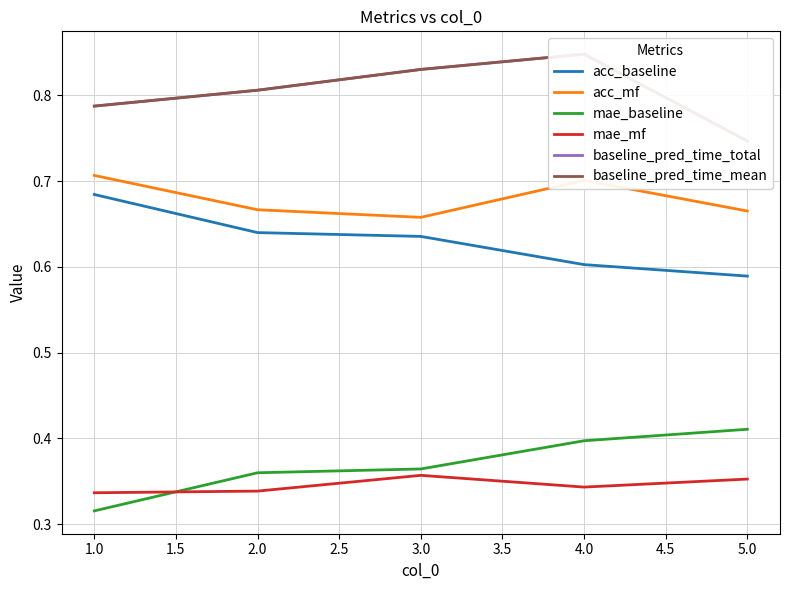

Is it true that mae_mf equals 0.6 at 3.0?

False